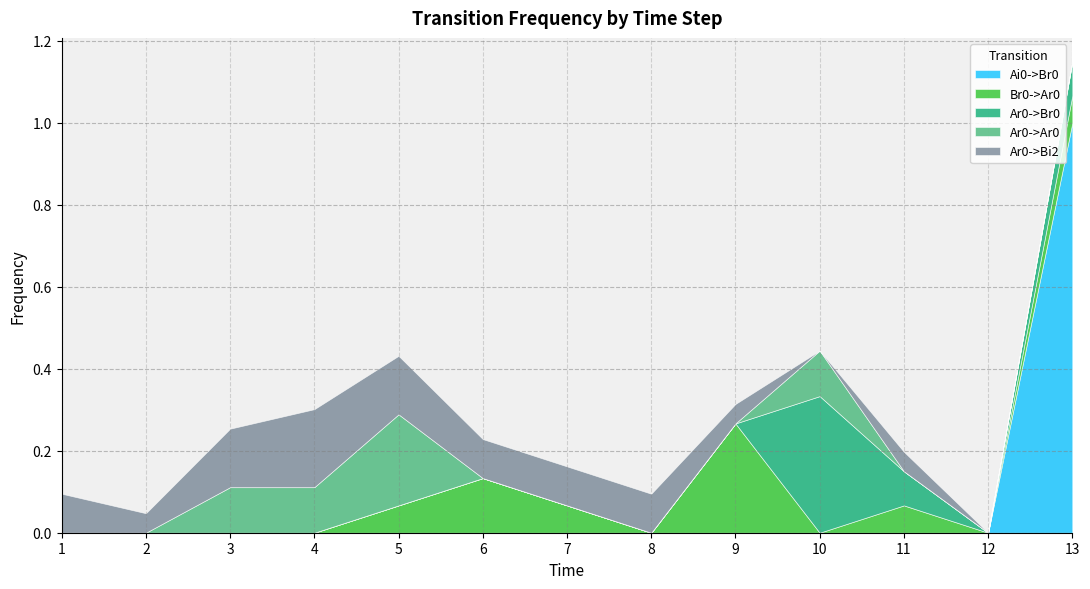

Which has a higher value, 13 or 9?

13